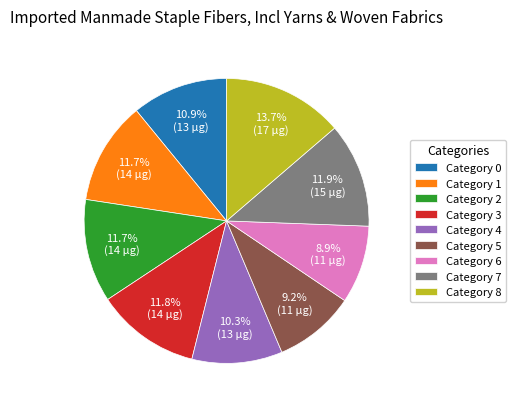

What percentage is NOT represented by Category 2?

88.3%